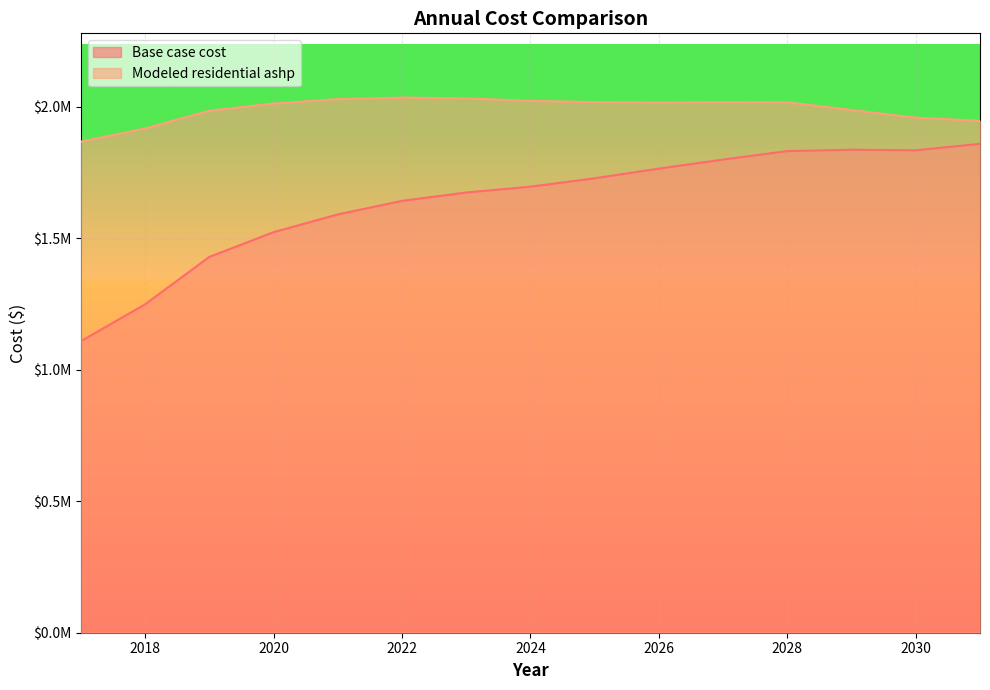

What is the average value of the Modeled residential ashp series?

1991062.1